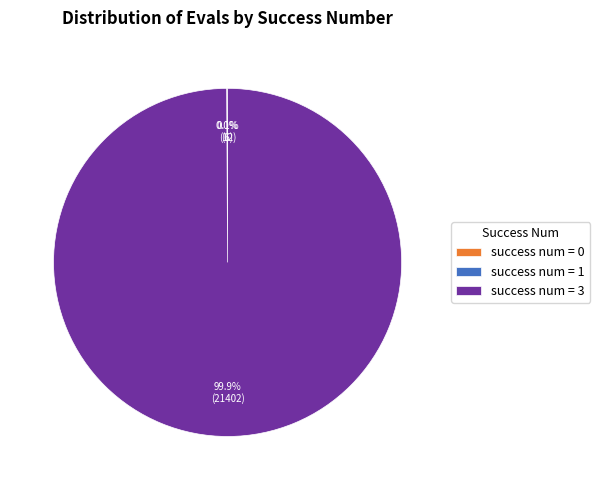

Does success num = 3 account for over 50% of the chart?

Yes